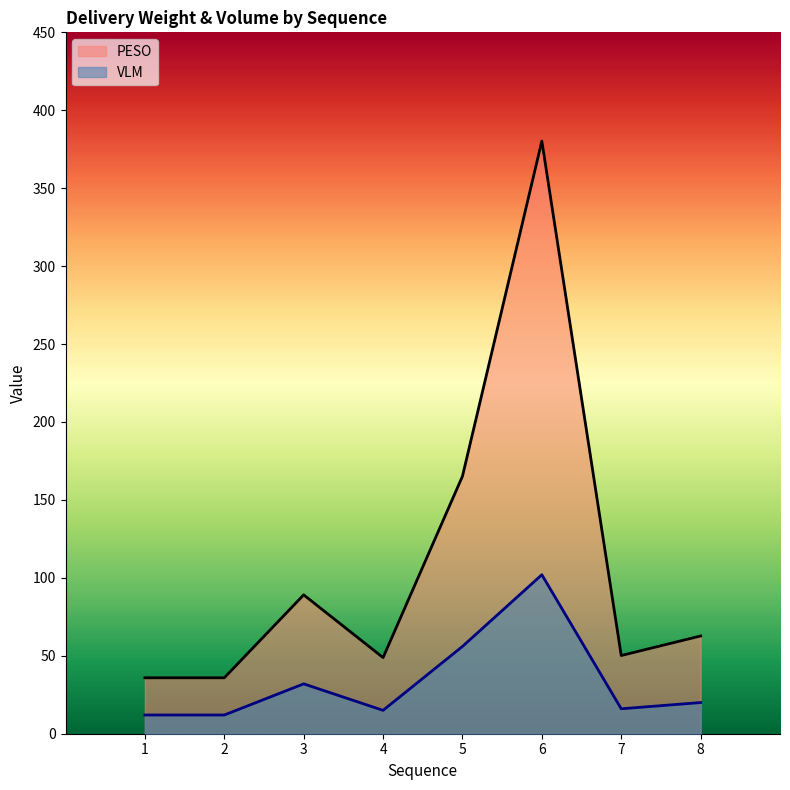

How many data points does each series have?

8